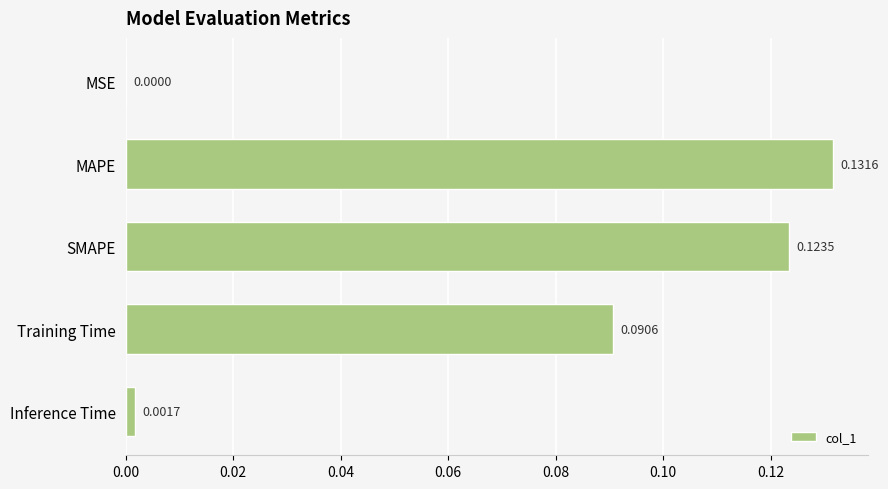

Which label corresponds to the largest value in the chart?

MAPE